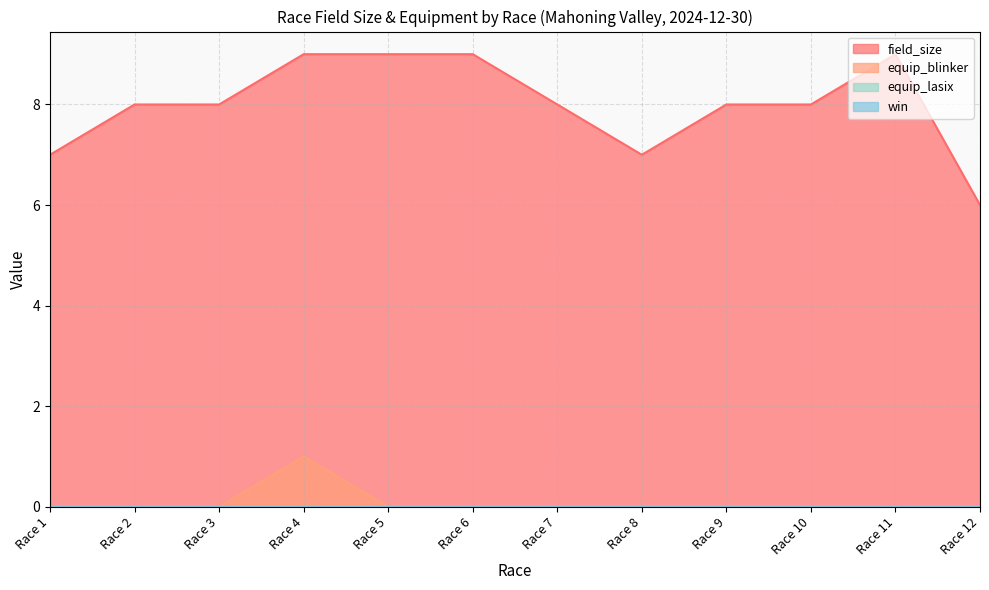

How many data points in field_size are above 8?

4